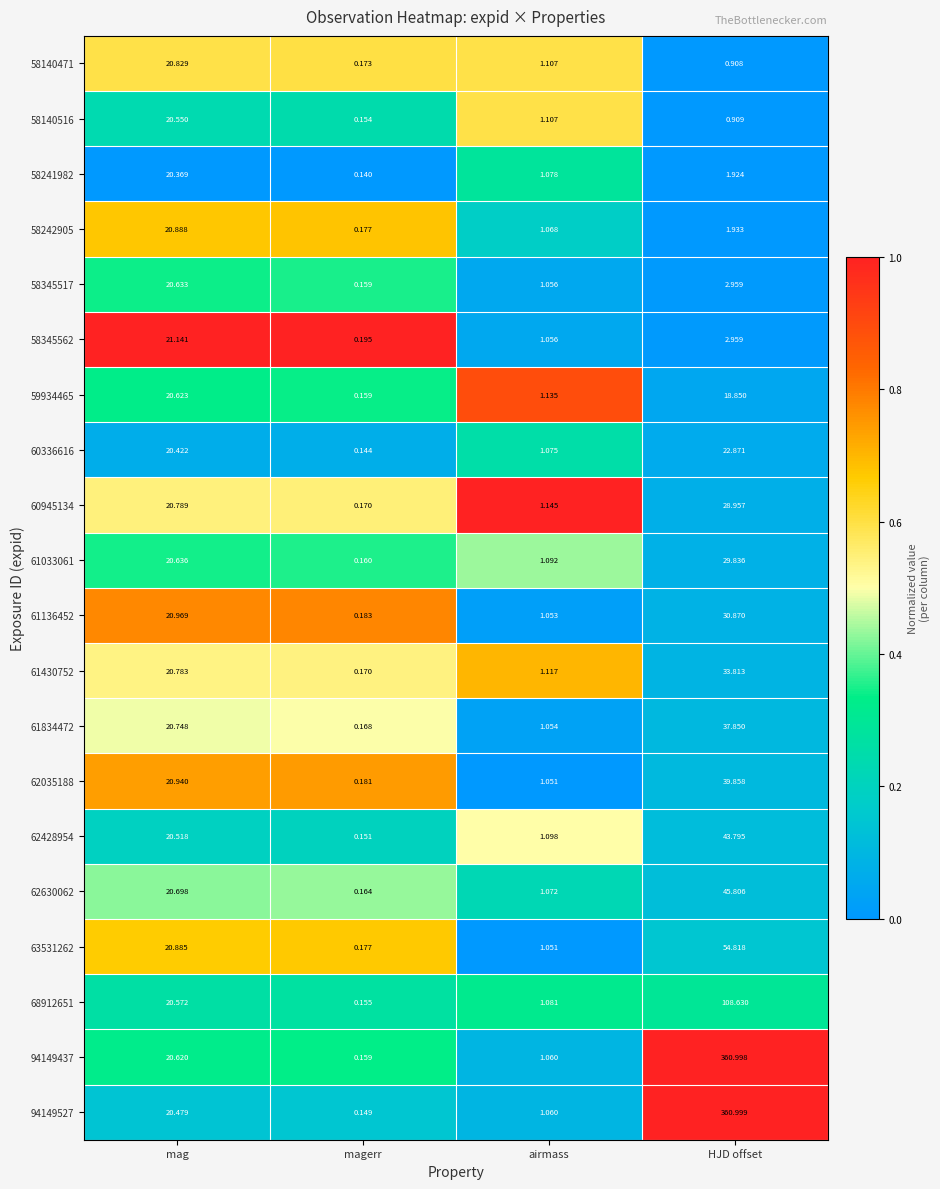

At which label does 62630062 reach its peak?

HJD offset